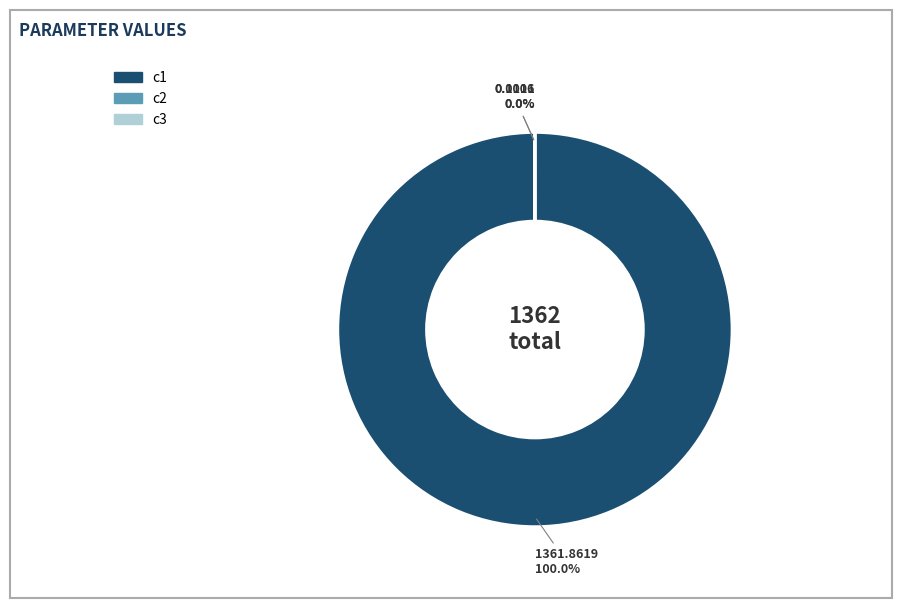

The c2 slice represents 1% of the pie. True or false?

False